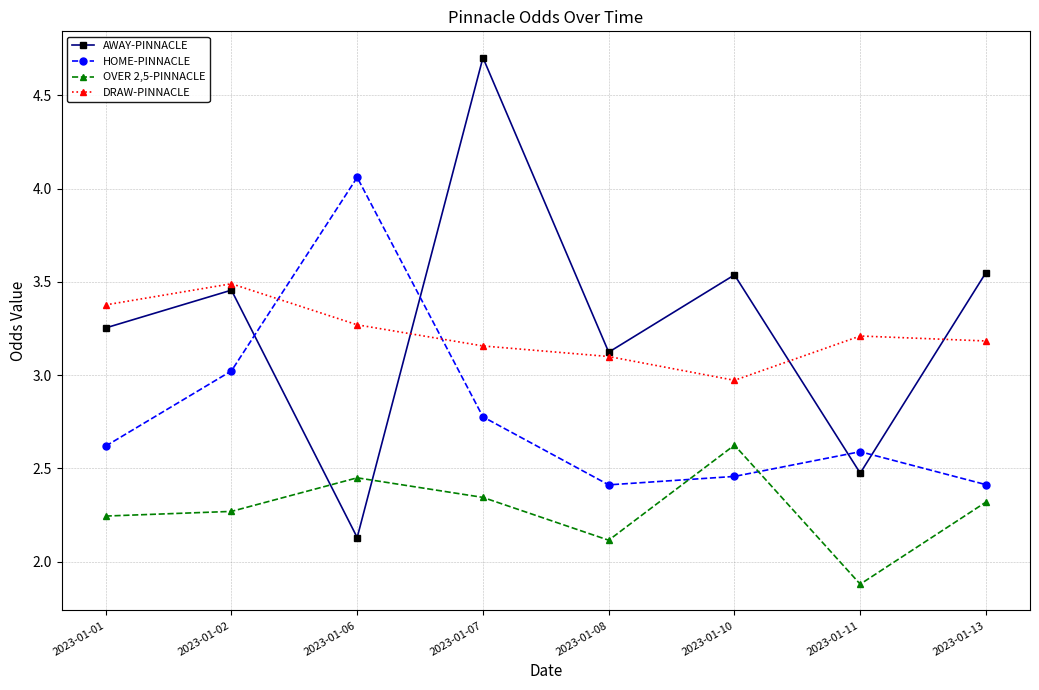

What are all the series names shown in the legend?

AWAY-PINNACLE, HOME-PINNACLE, OVER 2,5-PINNACLE, DRAW-PINNACLE